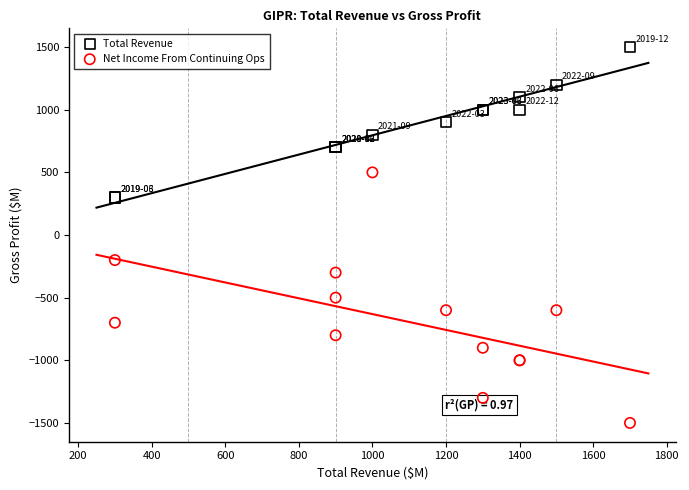

What is the X range (max minus min) for the scatter plot?

1400